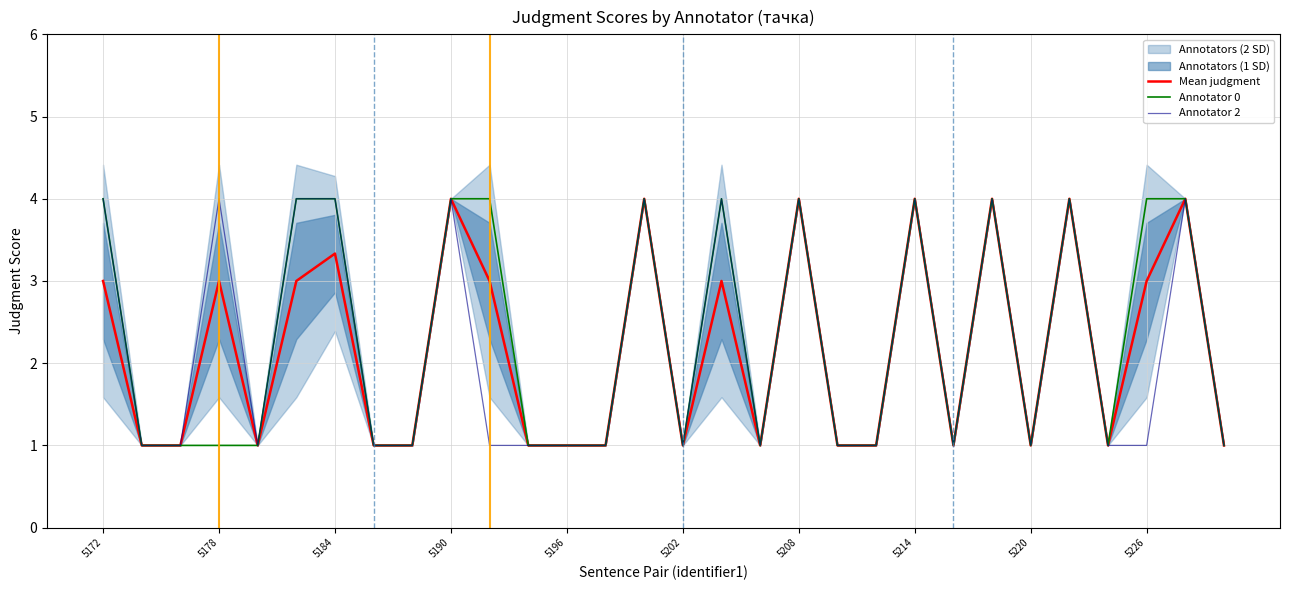

Rank the series by their maximum value, from highest to lowest.

Mean judgment, Annotator 0, Annotator 2